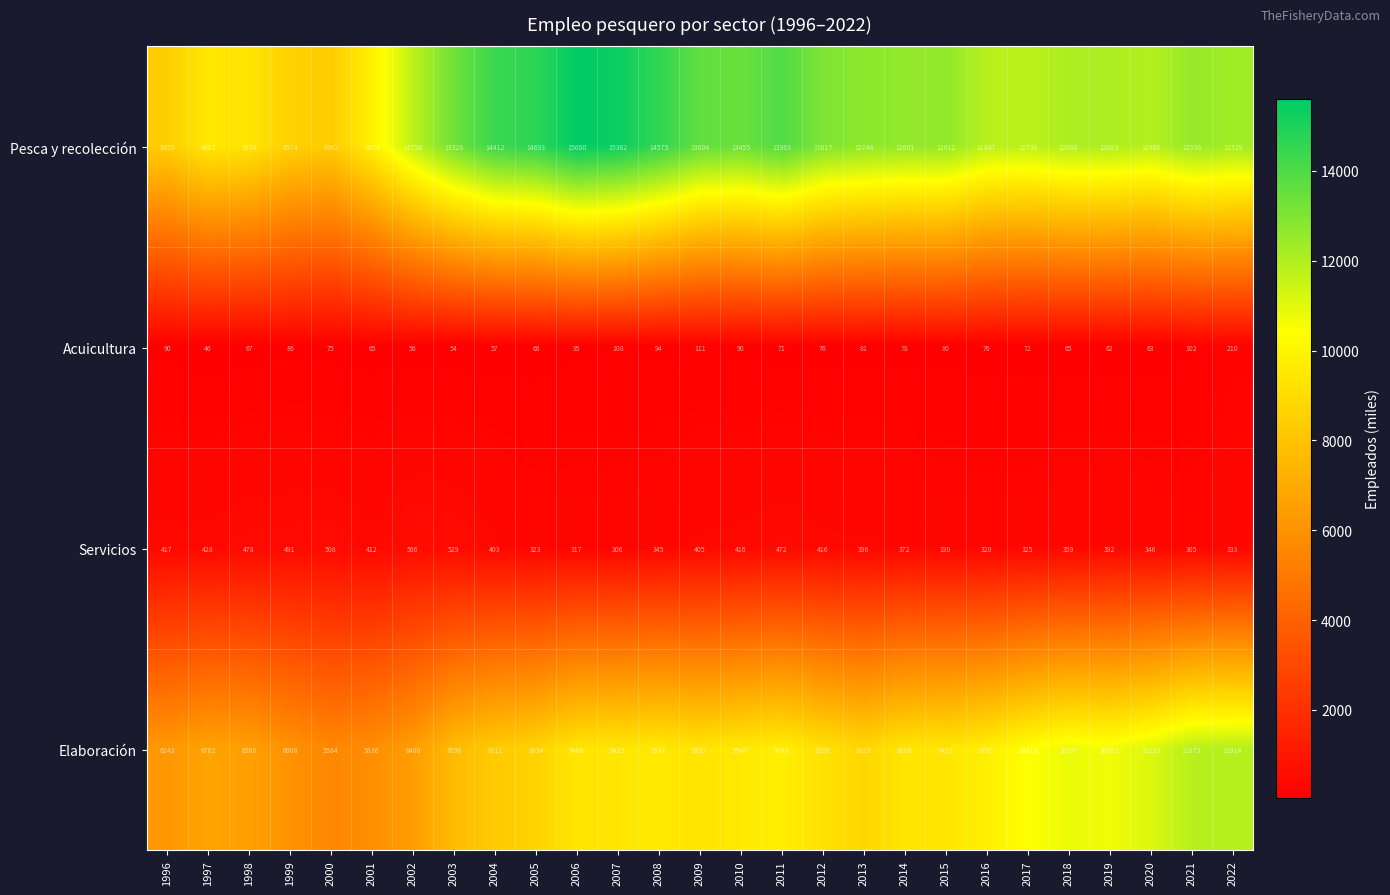

True or false: Pesca y recolección has a value of 11906 at 2020.

True